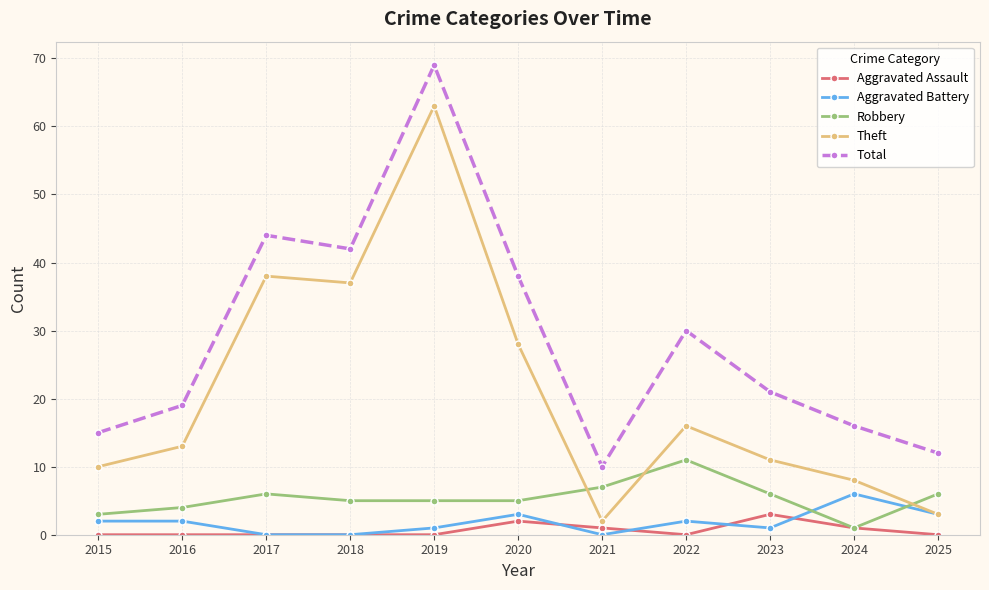

How many interior local valleys does the Theft series have?

2